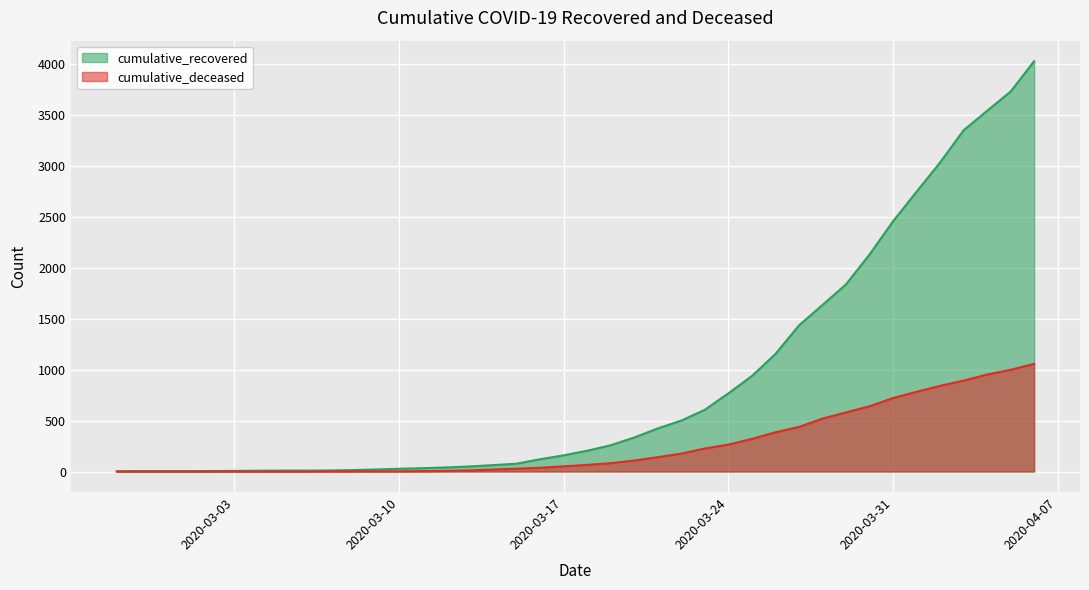

True or false: cumulative_recovered and cumulative_deceased cross at least once.

False